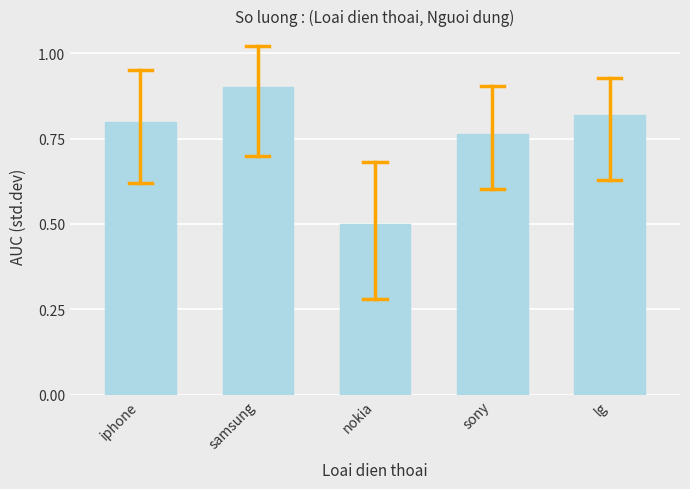

How many values are between 0 and 1?

5